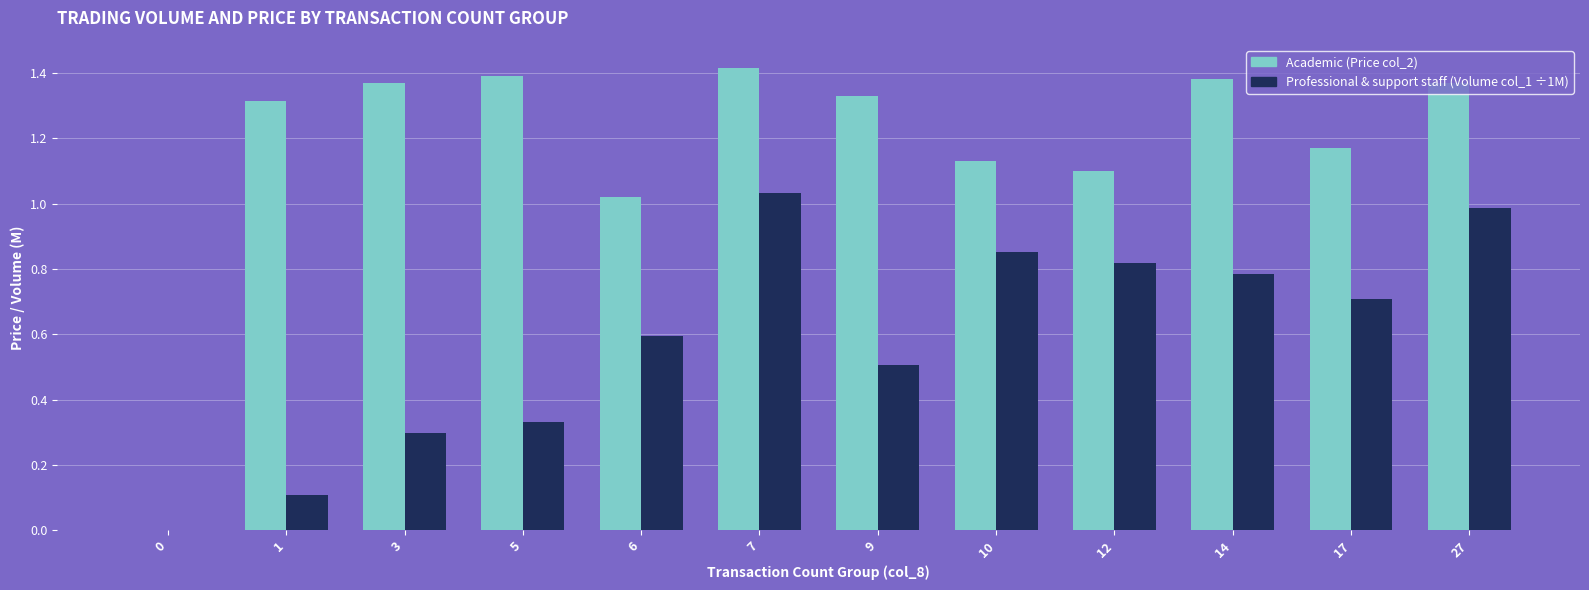

How many groups of bars are there?

12